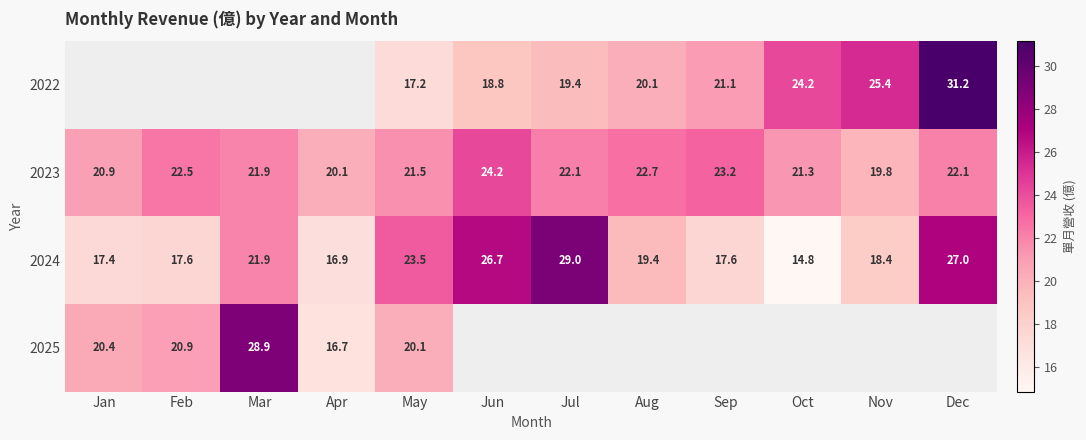

What is the greatest value displayed?

31.2